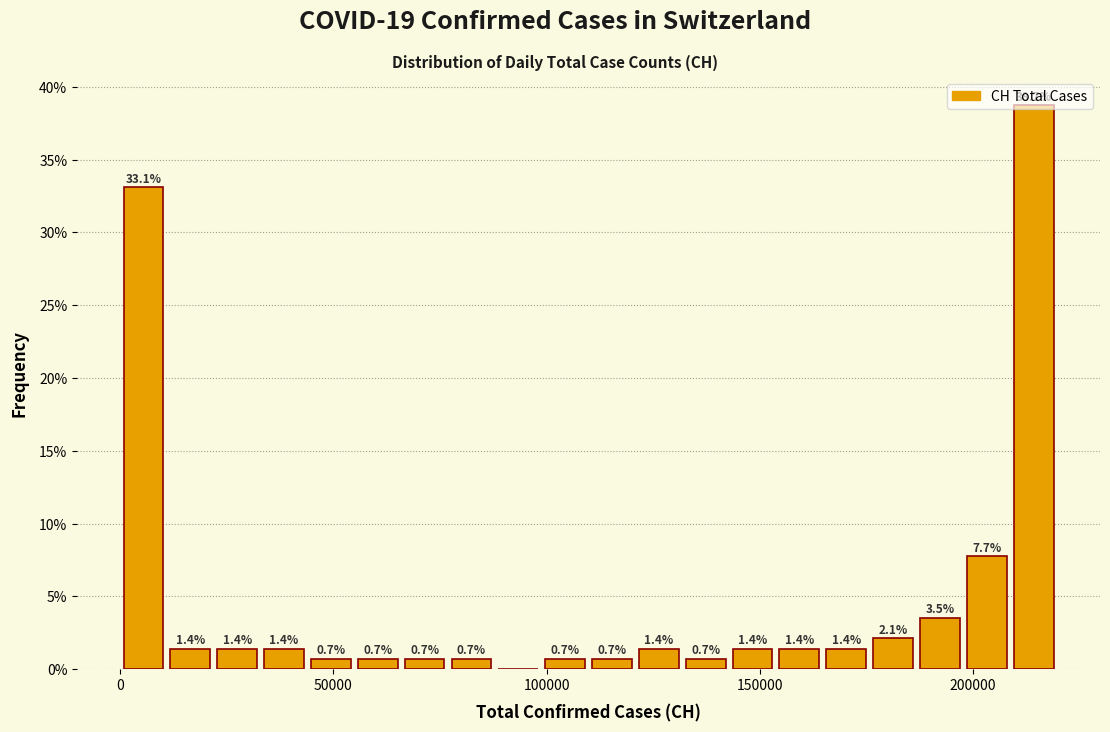

Read against the x-axis, roughly where is the centre of the tallest bar?

215000